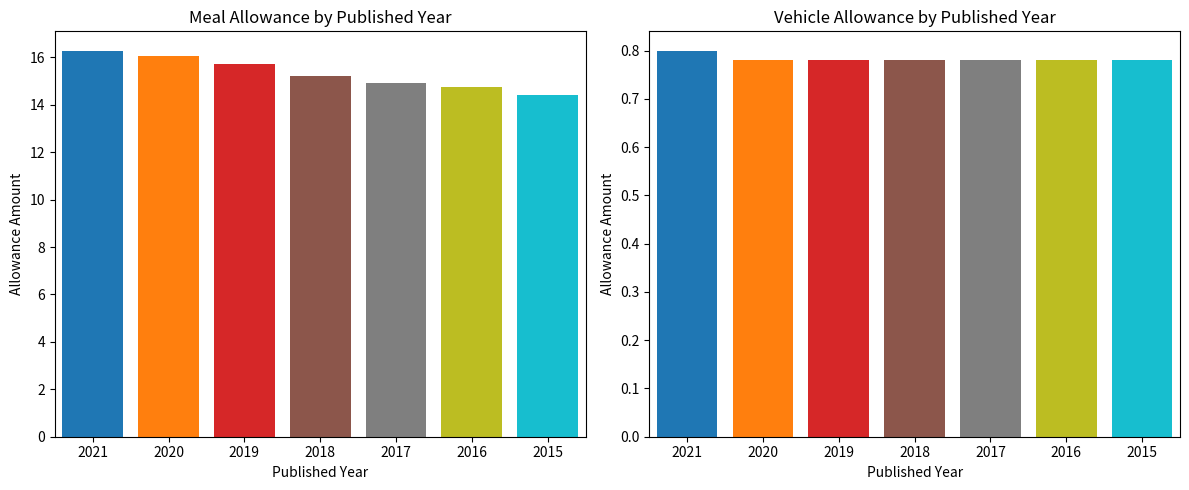

Is the value of Meal allowance at 2017 greater than the value of Vehicle allowance at 2019?

Yes